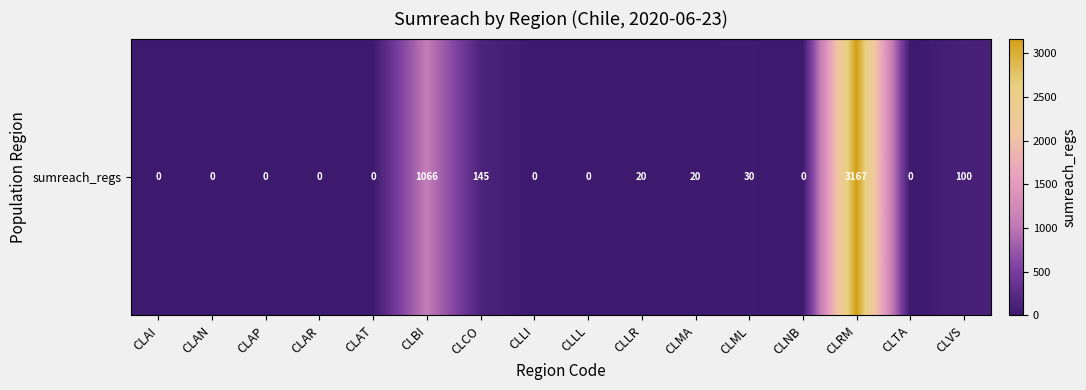

Where is the data nearest to the value 1583?

CLBI